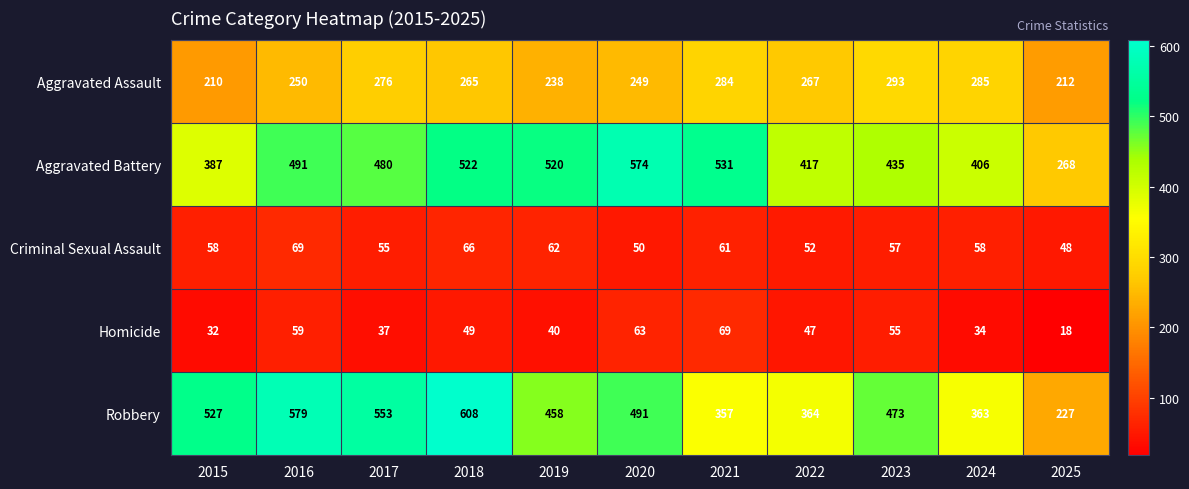

List the labels in order of Aggravated Battery value, largest first.

2020, 2021, 2018, 2019, 2016, 2017, 2023, 2022, 2024, 2015, 2025